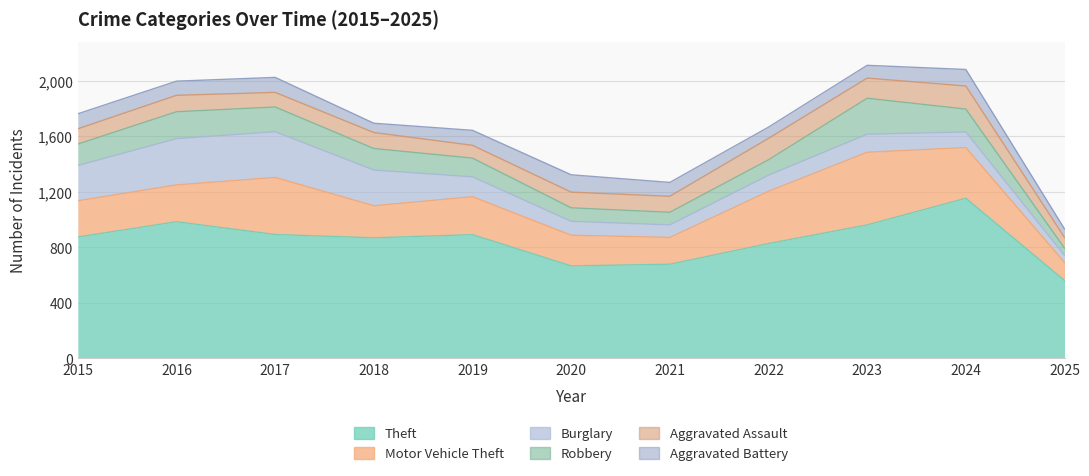

What is the difference between the highest and lowest values at 2025?

510